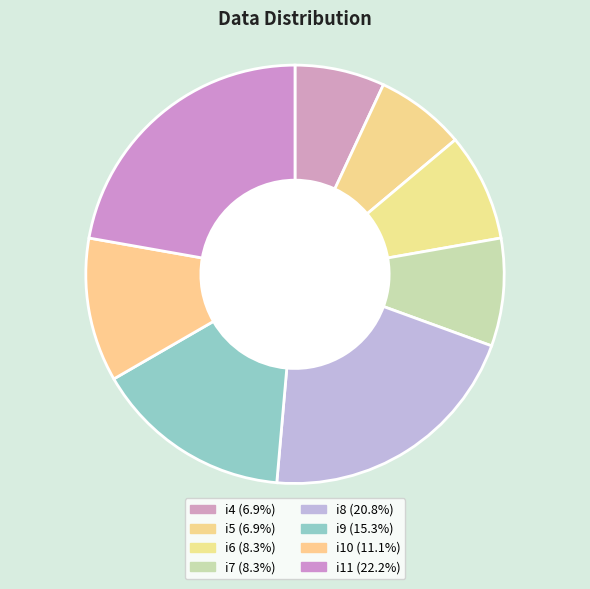

How many segments does this pie chart have?

8